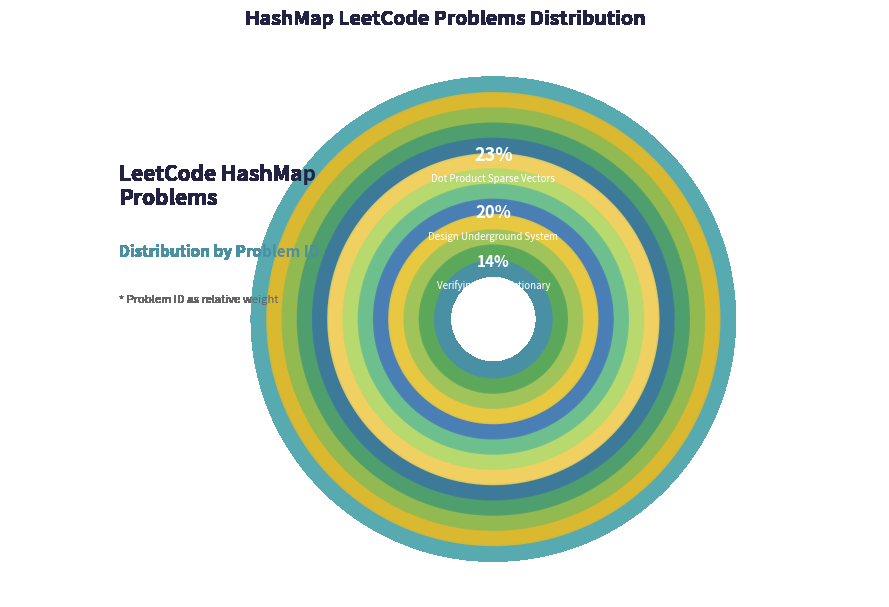

Which category has the biggest portion of the pie?

Dot Product Sparse Vectors